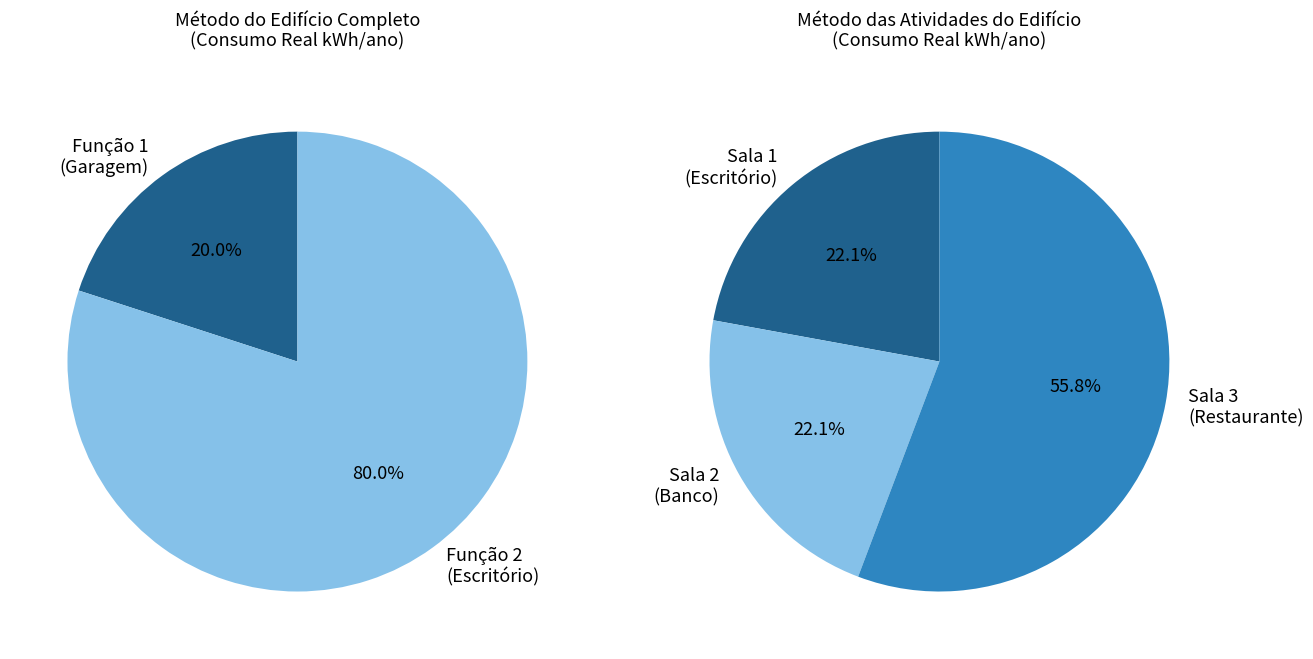

What percentage do Sala 2 and Sala 3 together represent?

77.9%